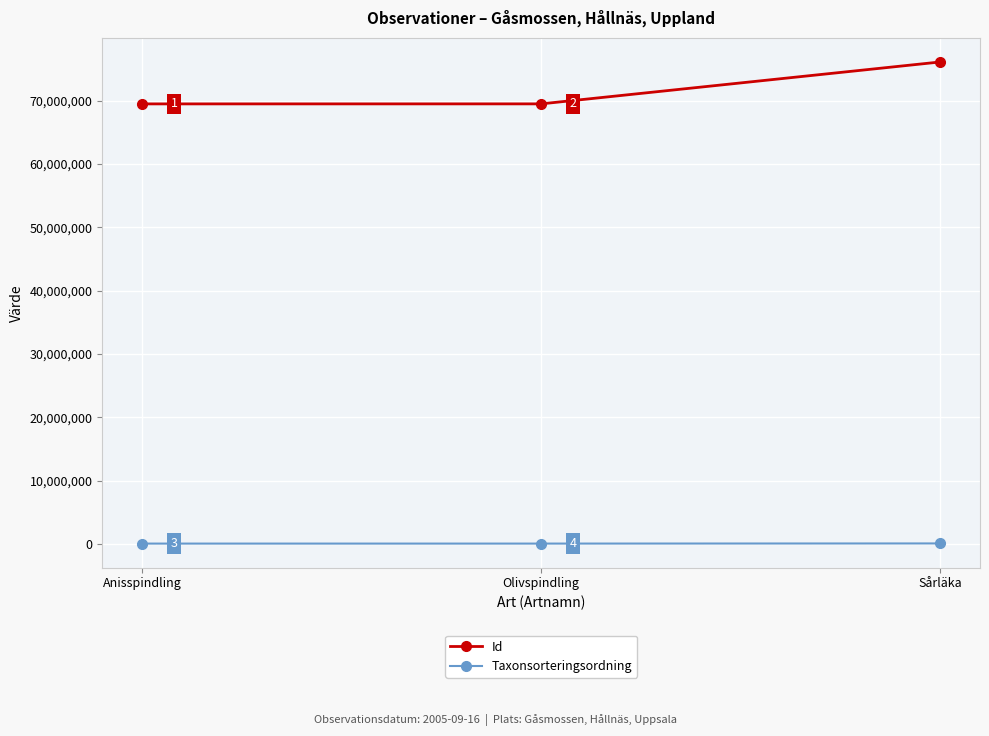

What is the average value of the Id series?

71714969